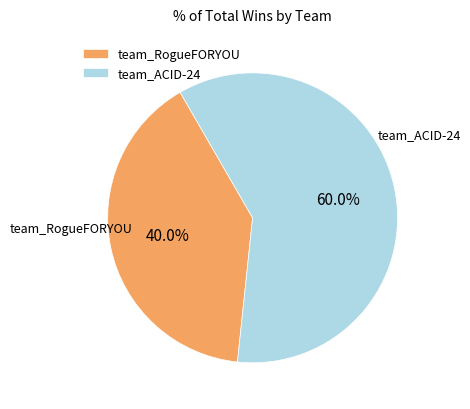

What is the ratio of the value at team_RogueFORYOU to the value at team_ACID-24?

0.7